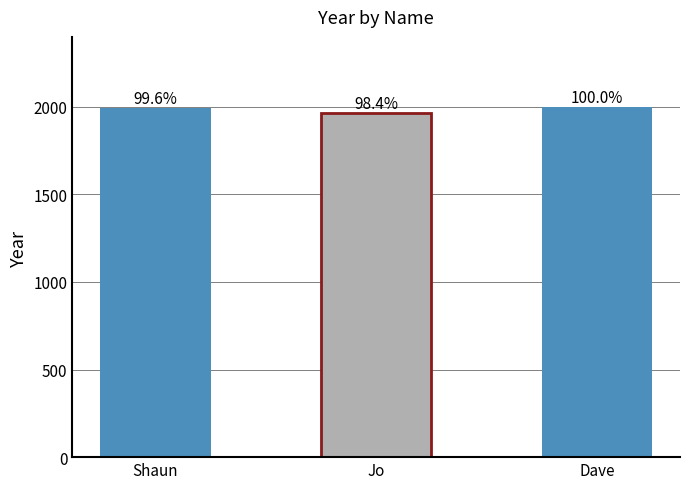

At which label is the value closest to 1983?

Shaun